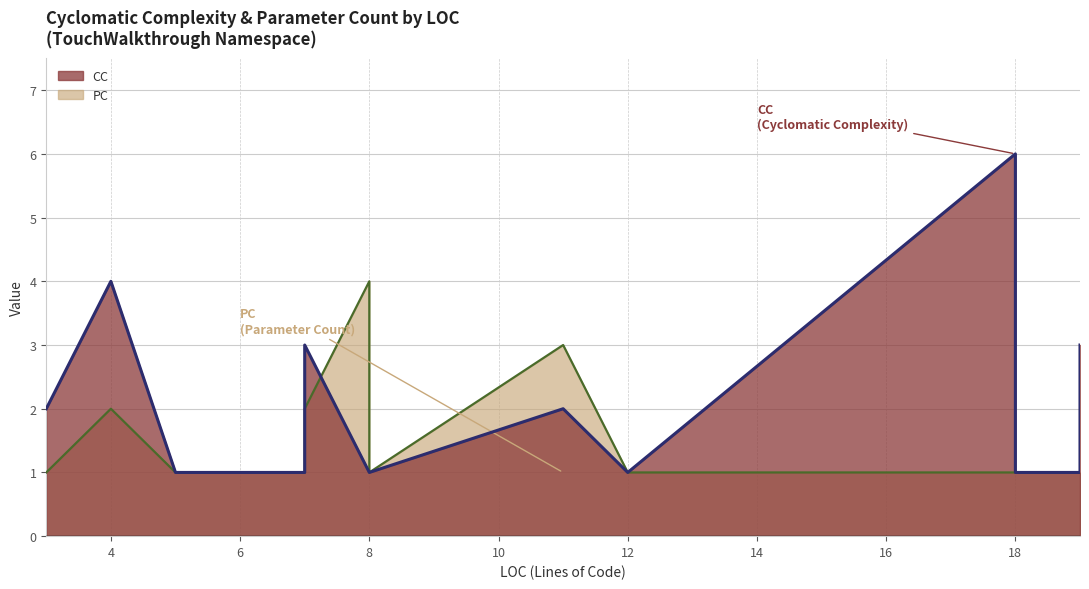

List the series in order of their peak value, highest first.

CC, PC